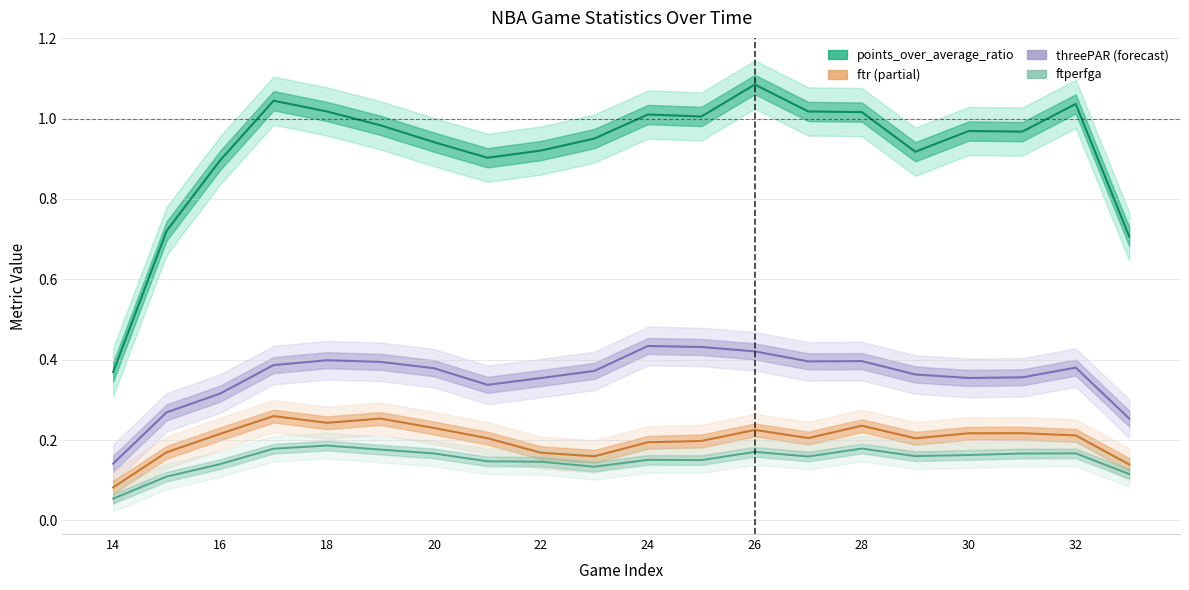

How many distinct data groups are displayed?

4